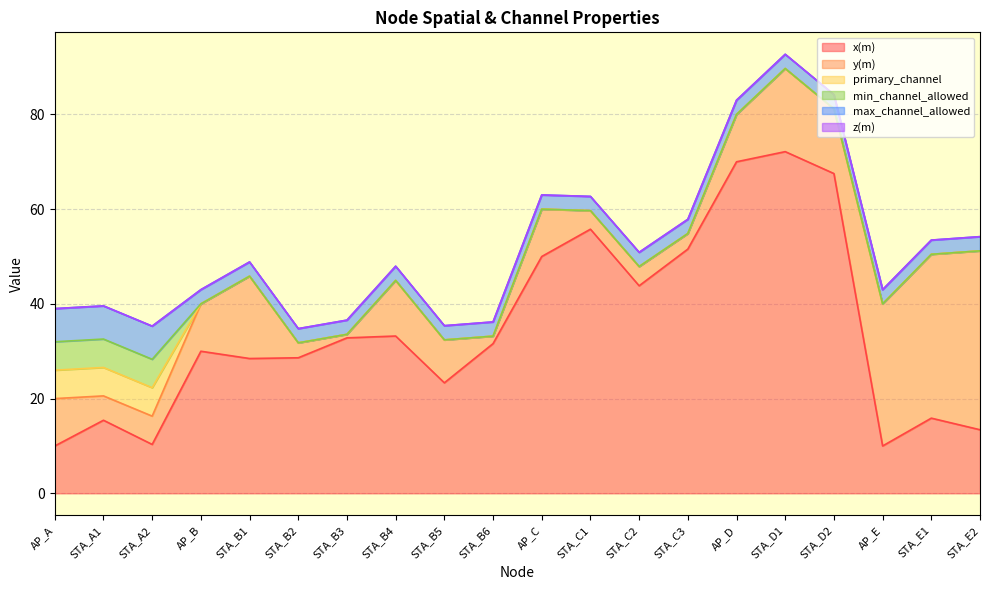

What is the total value across all series at AP_B?

43.0